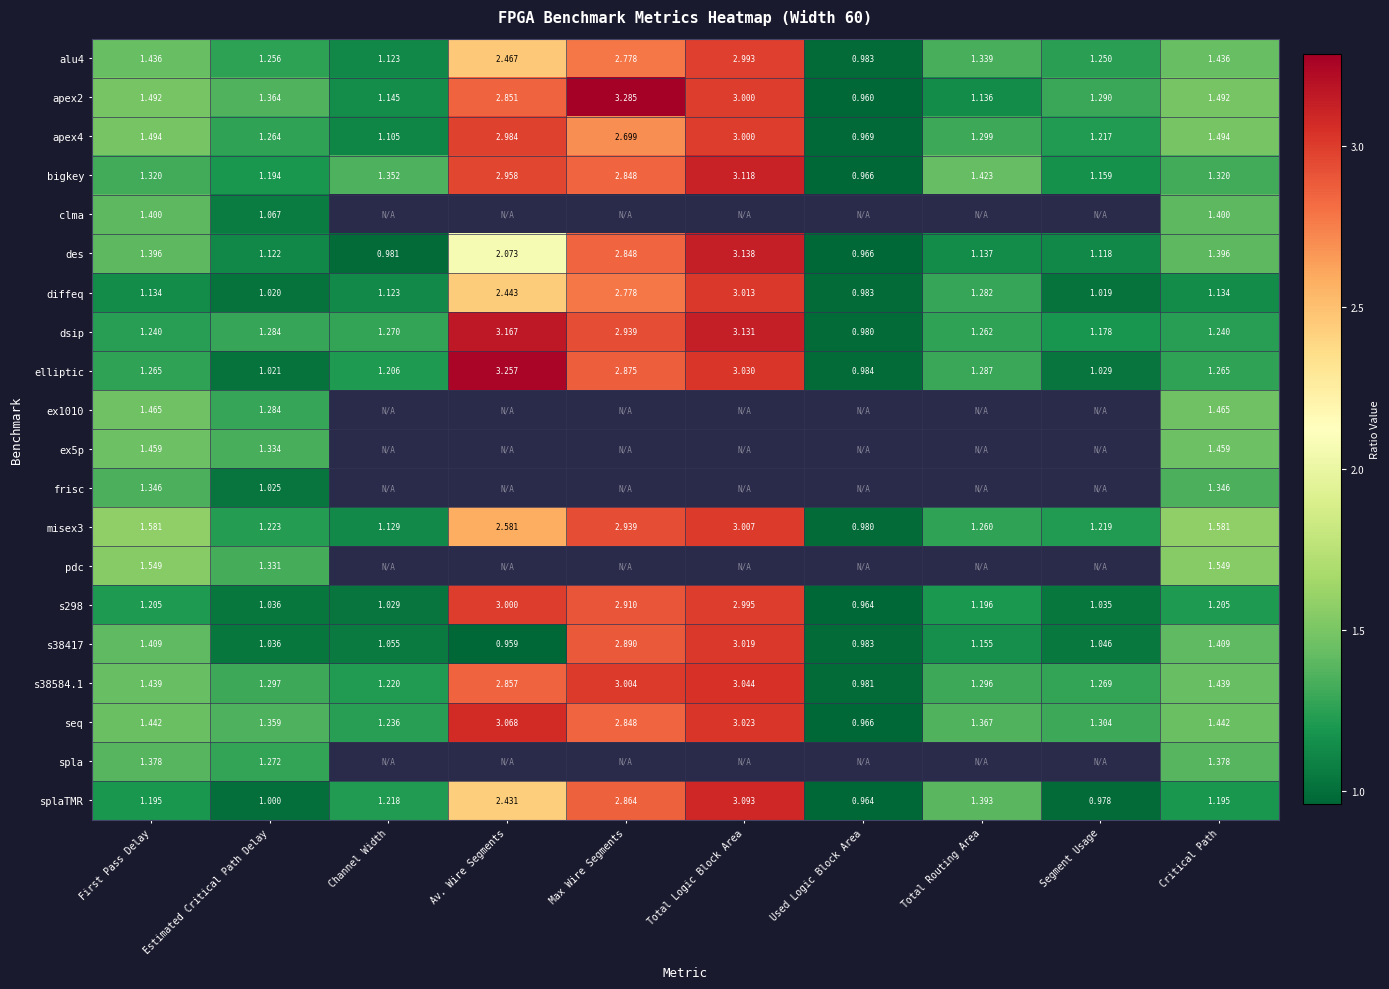

Where is bigkey nearest to the value 2?

Total Routing Area